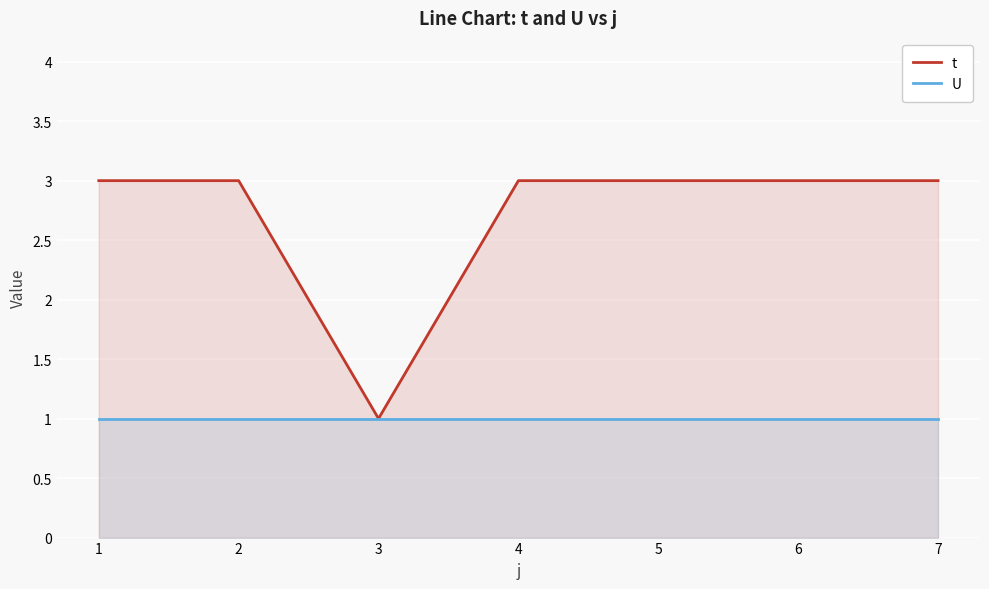

At which label is t closest to 2?

1